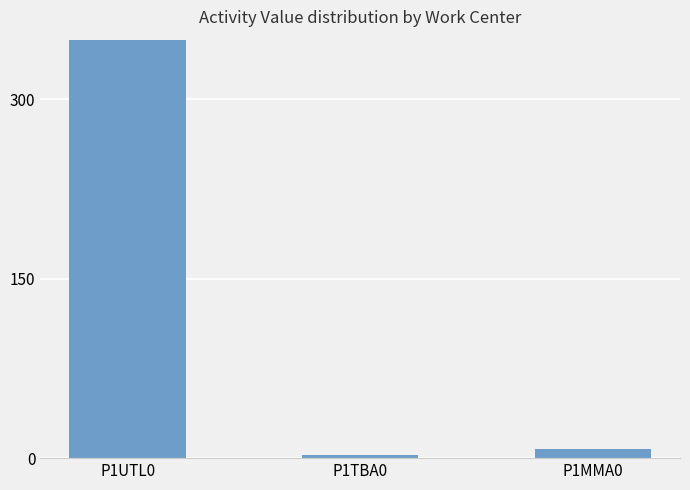

What is the greatest value displayed?

1512